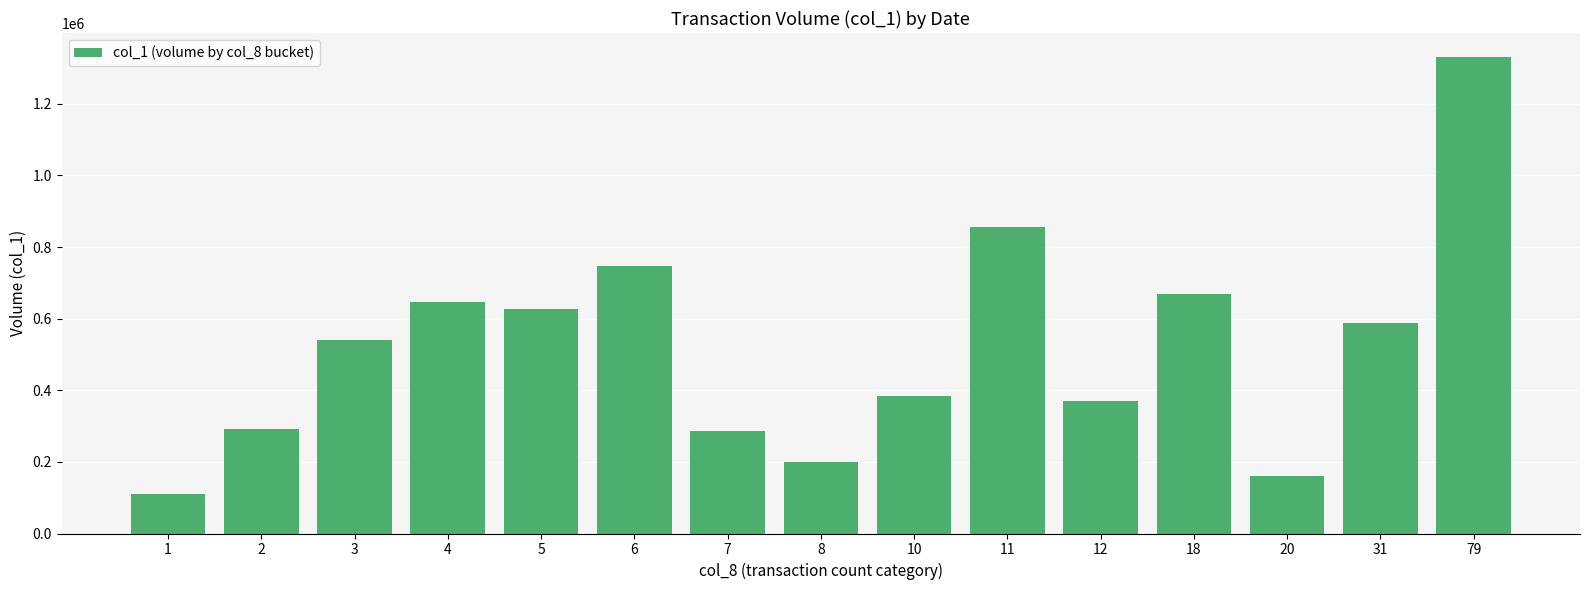

Which has a higher value, 31 or 5?

5